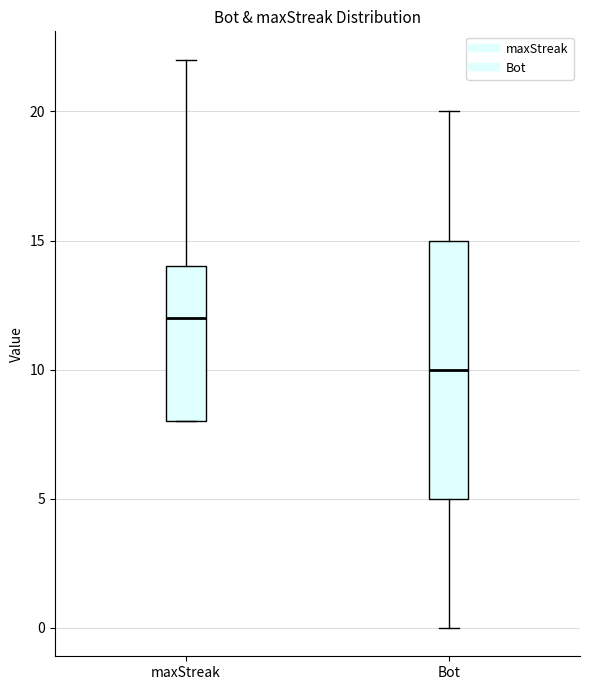

Where is the upper edge of the box for Bot on the y-axis? The values are not printed on the chart, so give them approximately, as read against the axis.

15